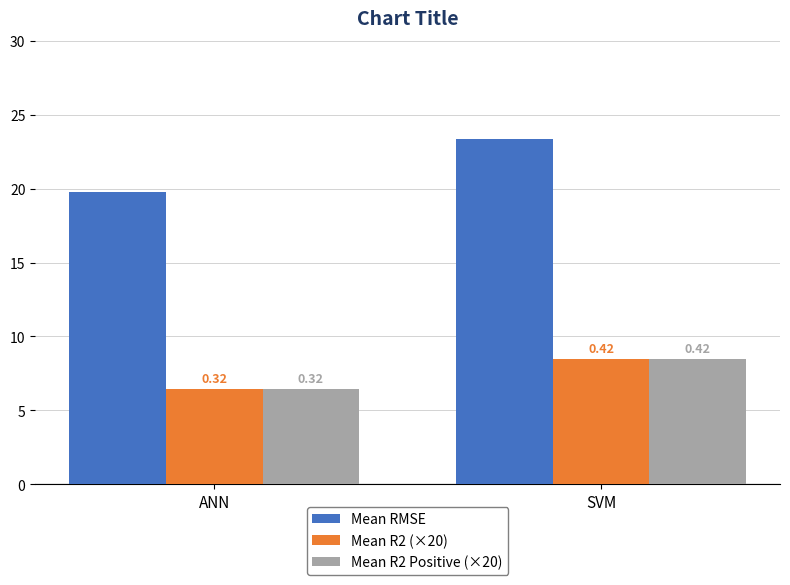

Which series has the largest total across all categories?

Mean RMSE